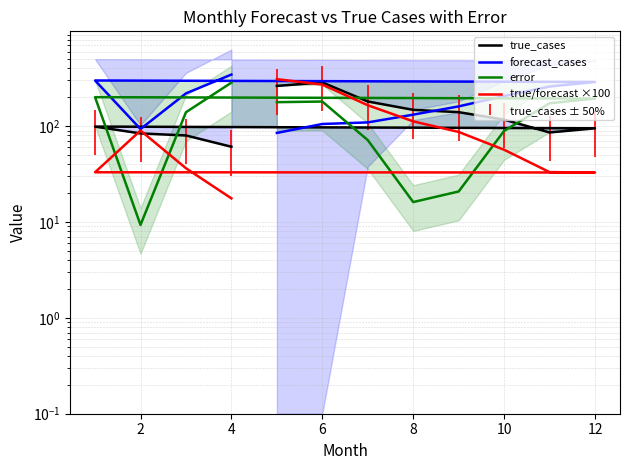

What is the difference between the maximum and minimum values in the error series?

275.2